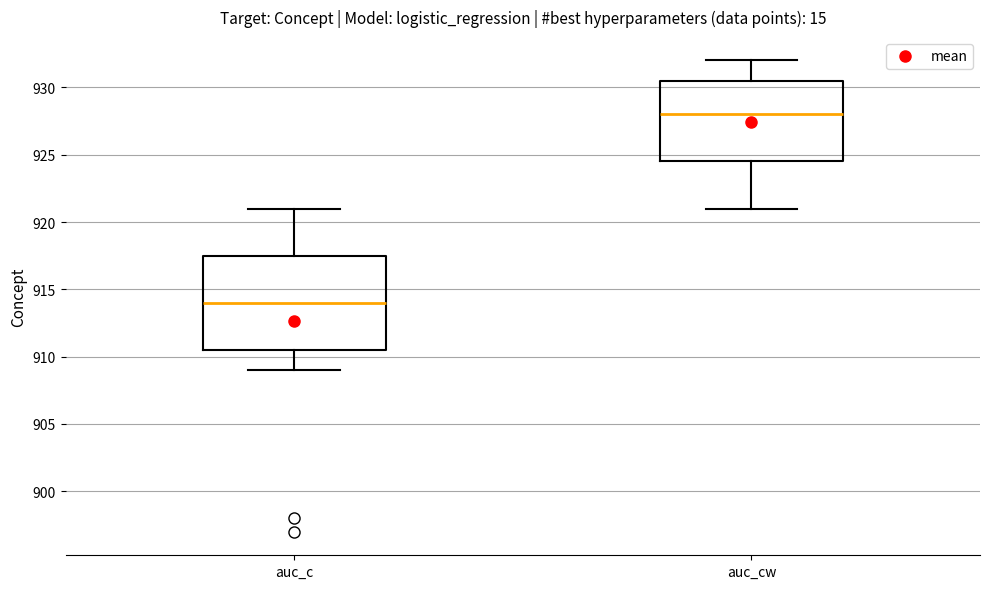

Reading left to right, transcribe this box plot: for each box, give where its median line is, the range the box spans, and where its two whiskers end, as read against the y-axis. The values are not printed on the chart, so give them approximately, as read against the axis.

auc_c: median 914.0, box 910.5 to 917.5, whiskers 909.0 to 921.0
auc_cw: median 928.0, box 924.5 to 930.5, whiskers 921.0 to 932.0